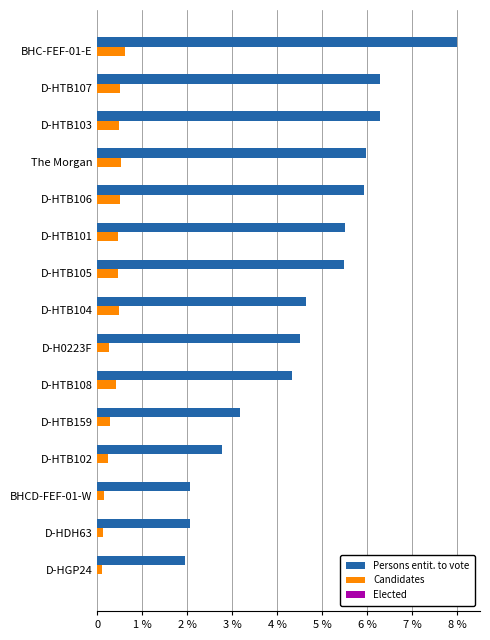

How many bars are there in each group?

3